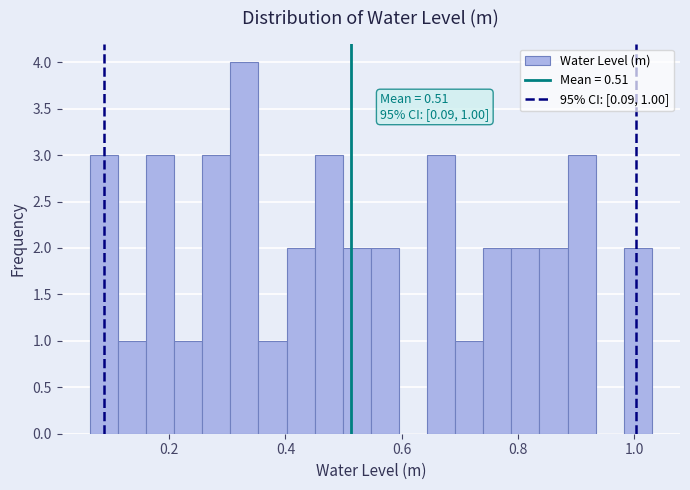

Around what value on the x-axis is the tallest bar? Give the approximate position of its centre, as read against the axis.

0.32